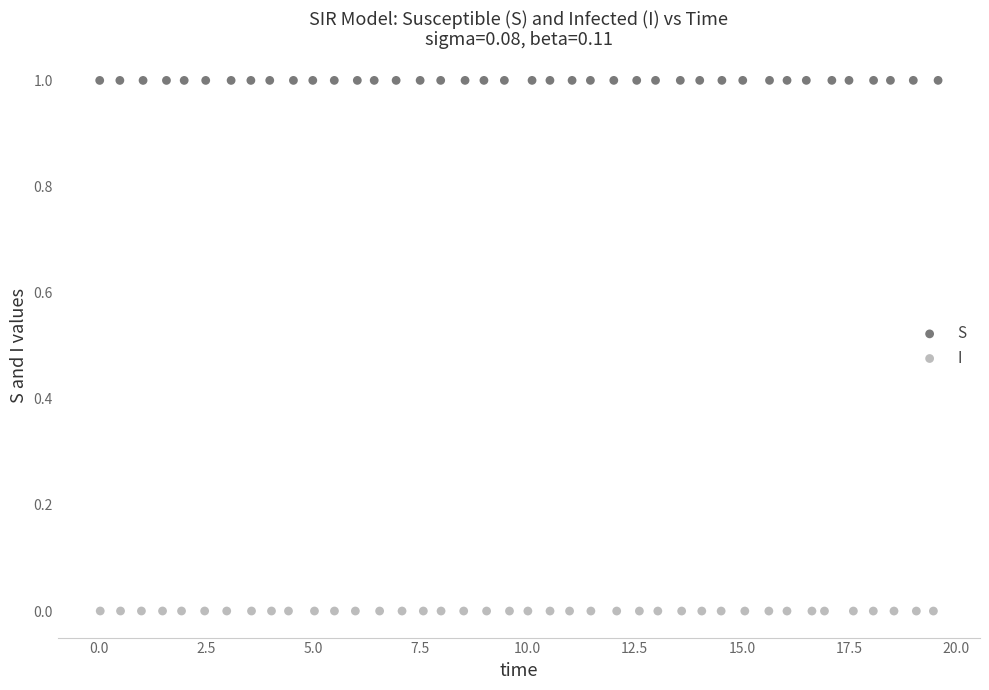

Which series reaches the maximum Y coordinate?

S